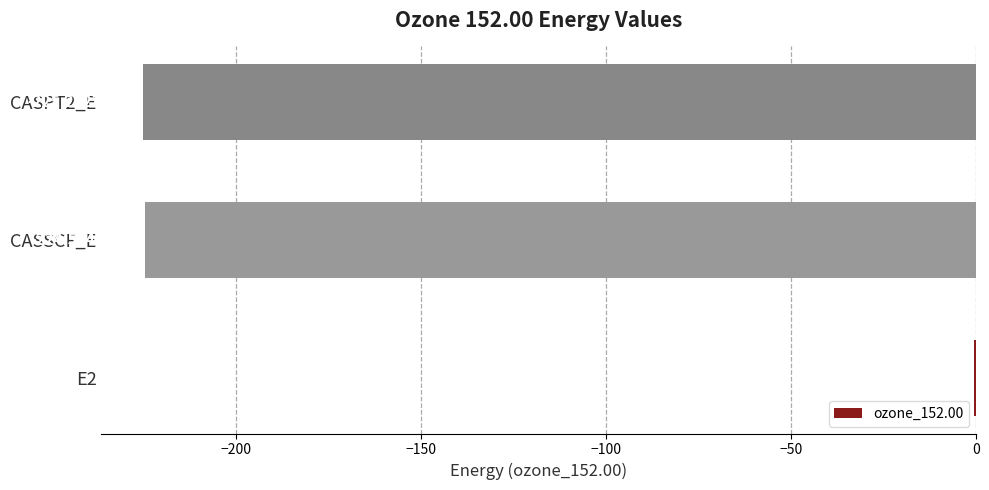

What is the change in value from E2 to CASSCF_E?

-223.8